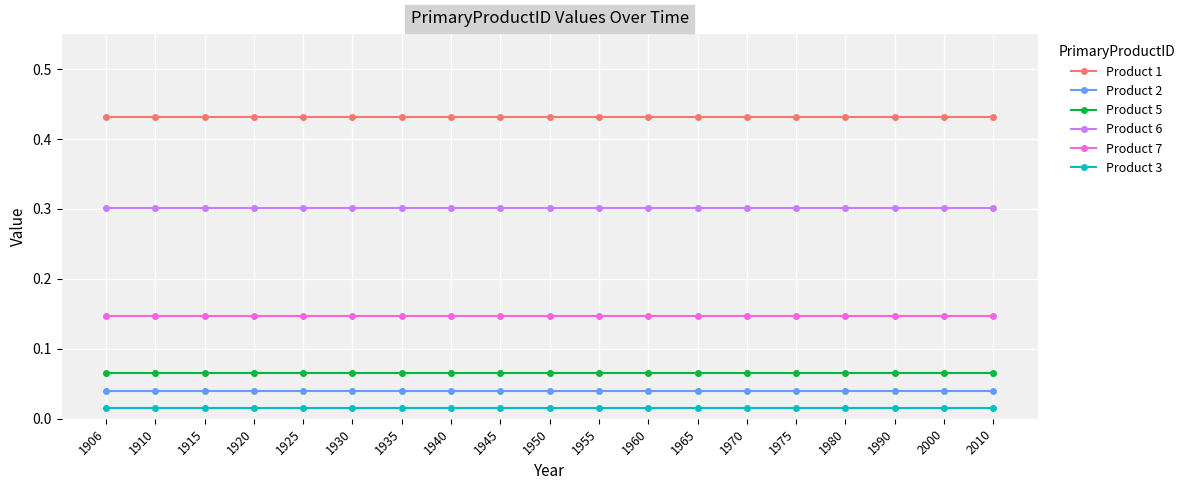

True or false: Product 1 and Product 6 cross at least once.

False